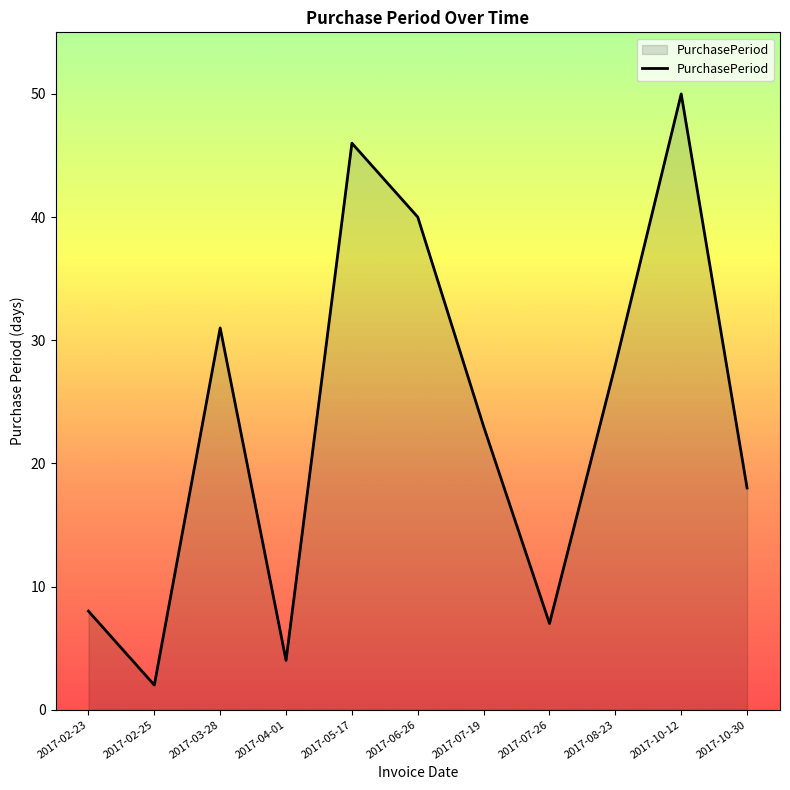

The value at 2017-08-23 is 28. True or false?

True